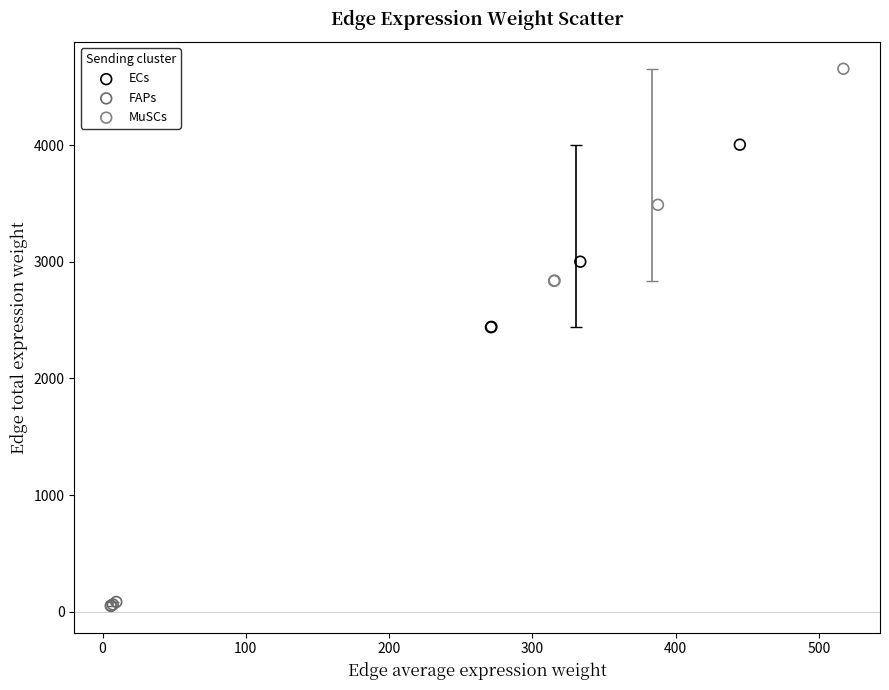

Which series contains the lowest Y value?

FAPs